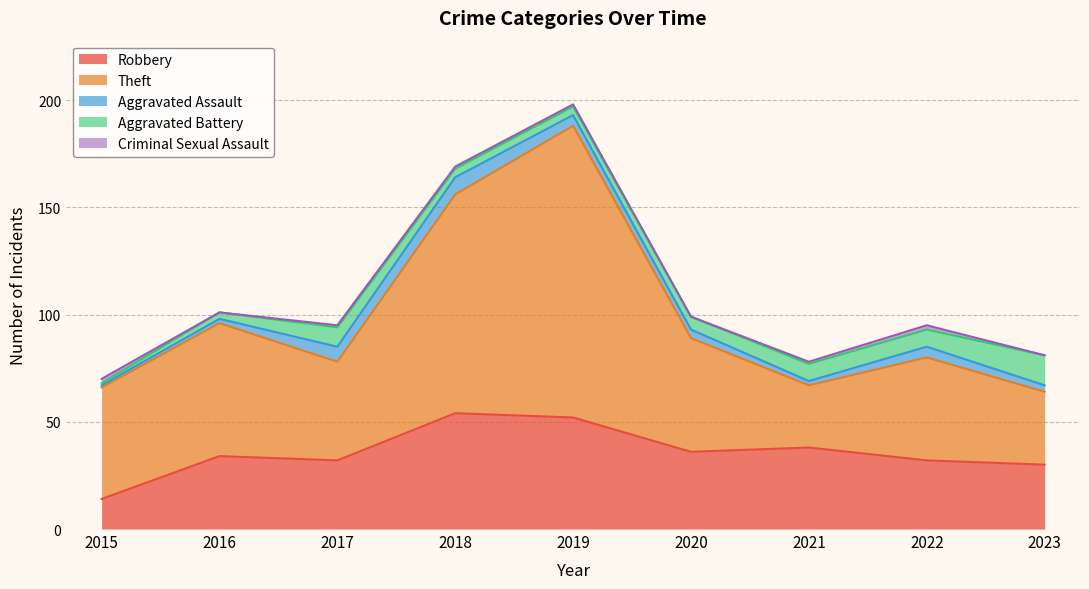

True or false: Theft has a value of 102 at 2018.

True